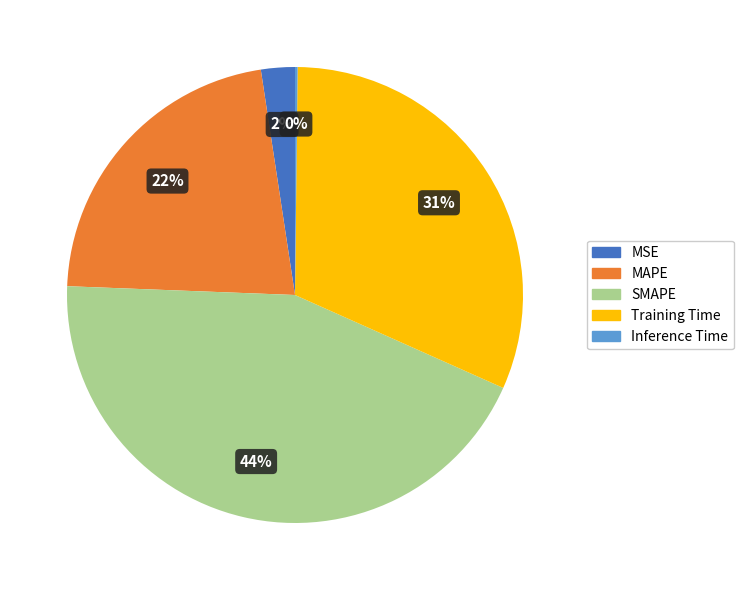

Which category has the biggest portion of the pie?

SMAPE